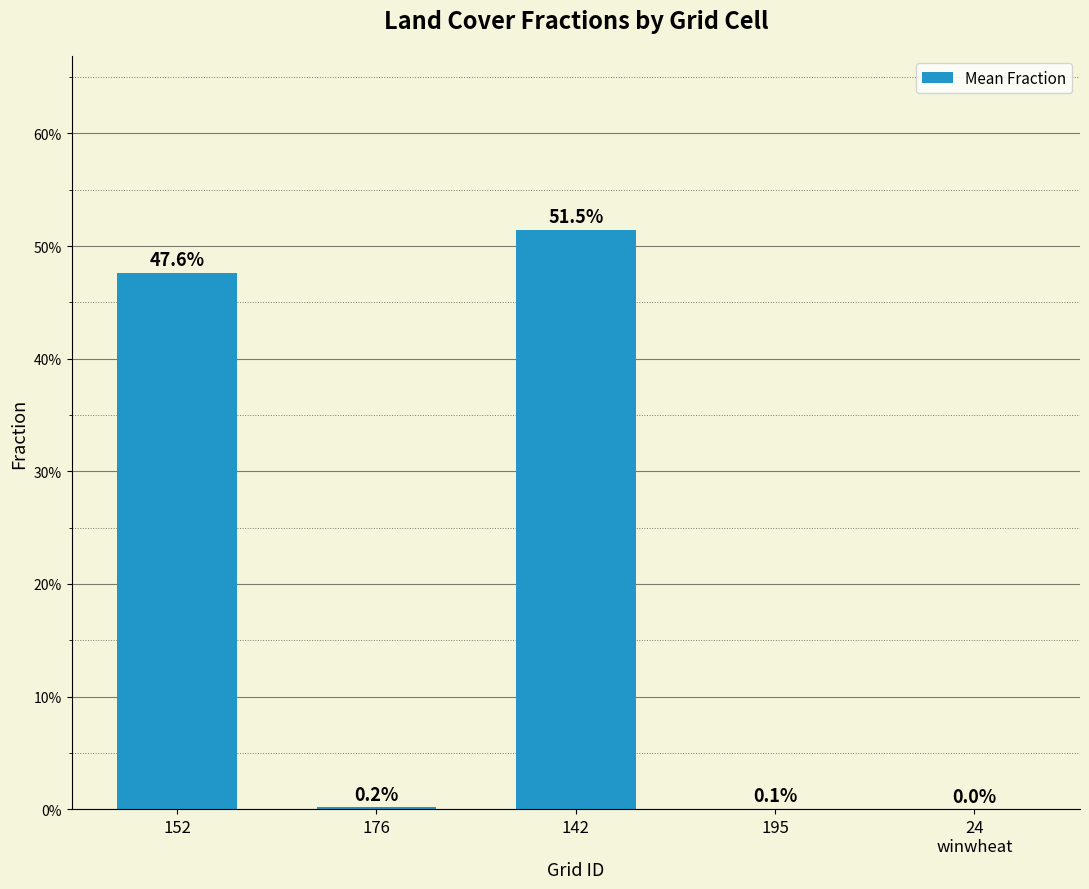

Does the chart contain stacked bars?

No